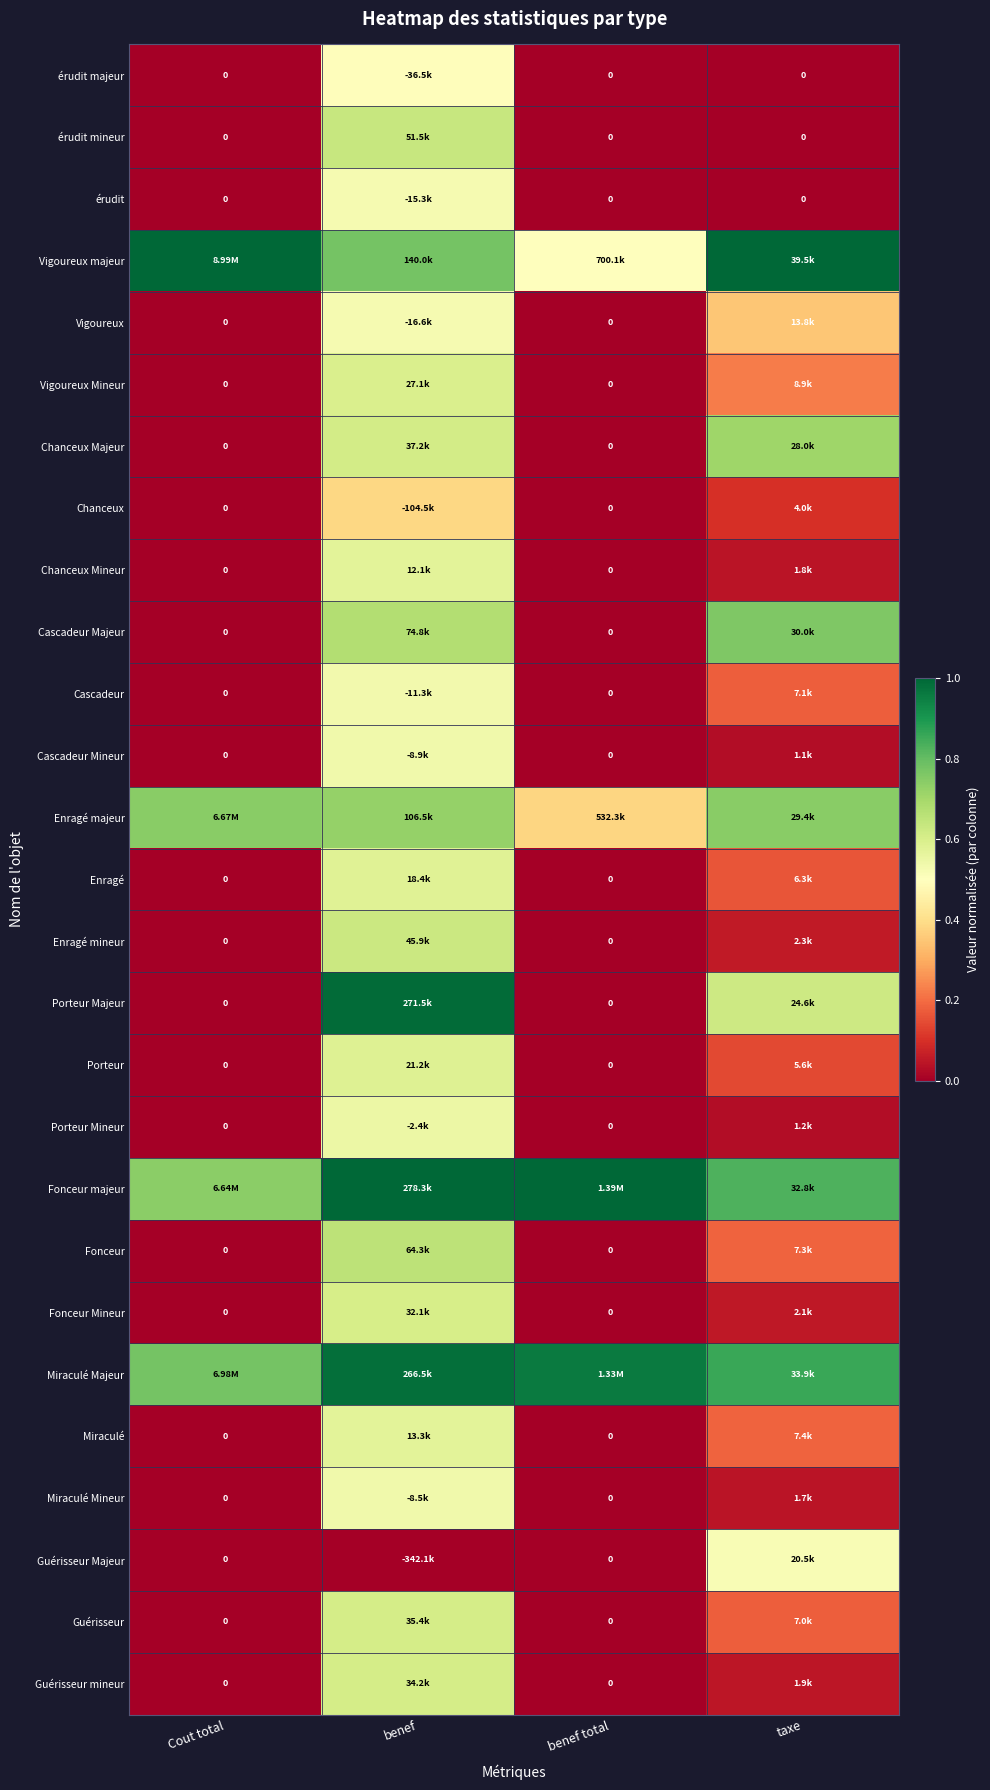

At which category does the chart reach its peak across all series?

Cout total